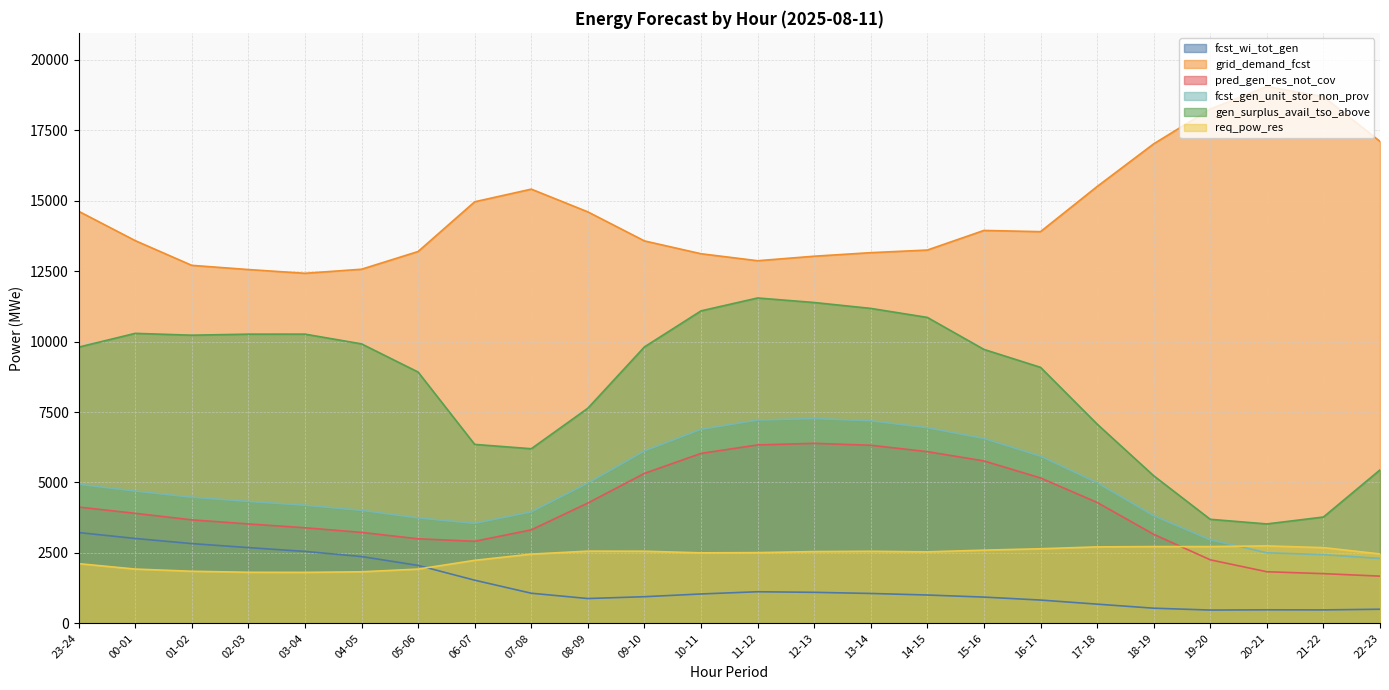

Rank the categories by pred_gen_res_not_cov value from highest to lowest.

12-13, 11-12, 13-14, 14-15, 10-11, 15-16, 09-10, 16-17, 17-18, 08-09, 23-24, 00-01, 01-02, 02-03, 03-04, 07-08, 04-05, 18-19, 05-06, 06-07, 19-20, 20-21, 21-22, 22-23